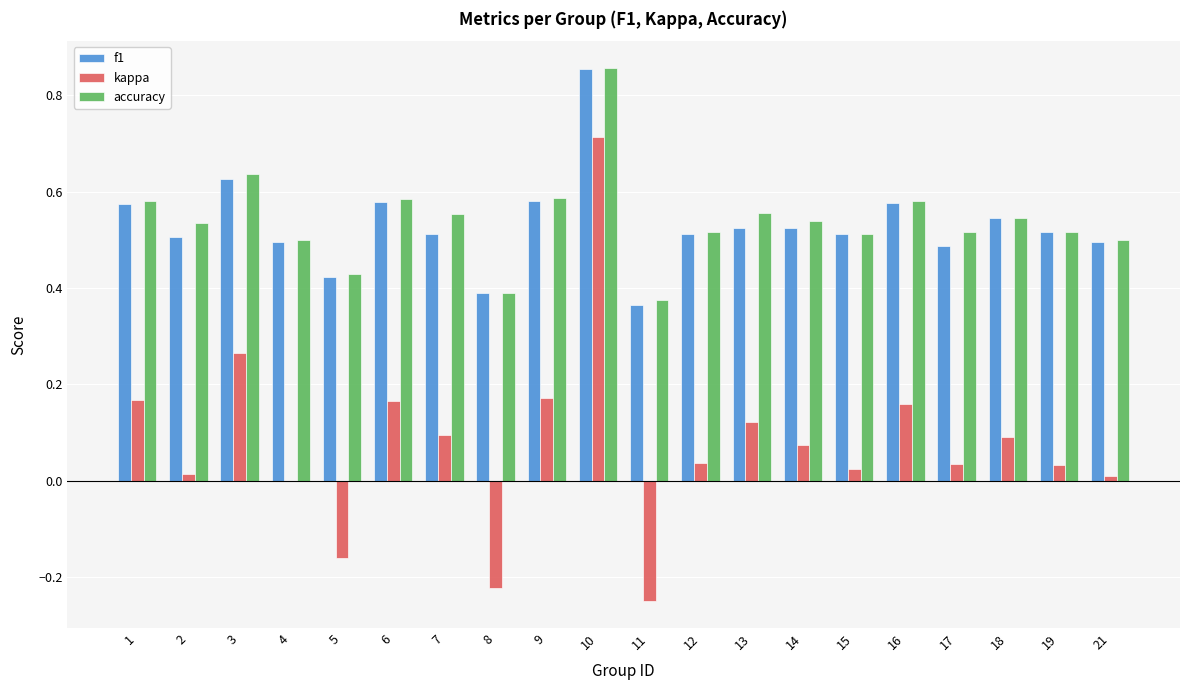

How many data points does each series have?

20